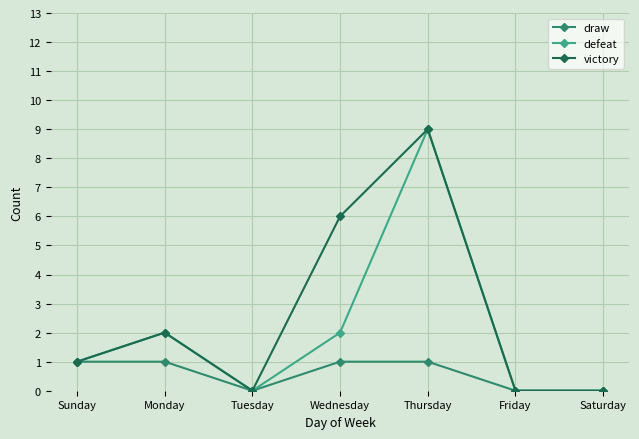

Between Wednesday and Saturday, which series saw the biggest shift?

victory